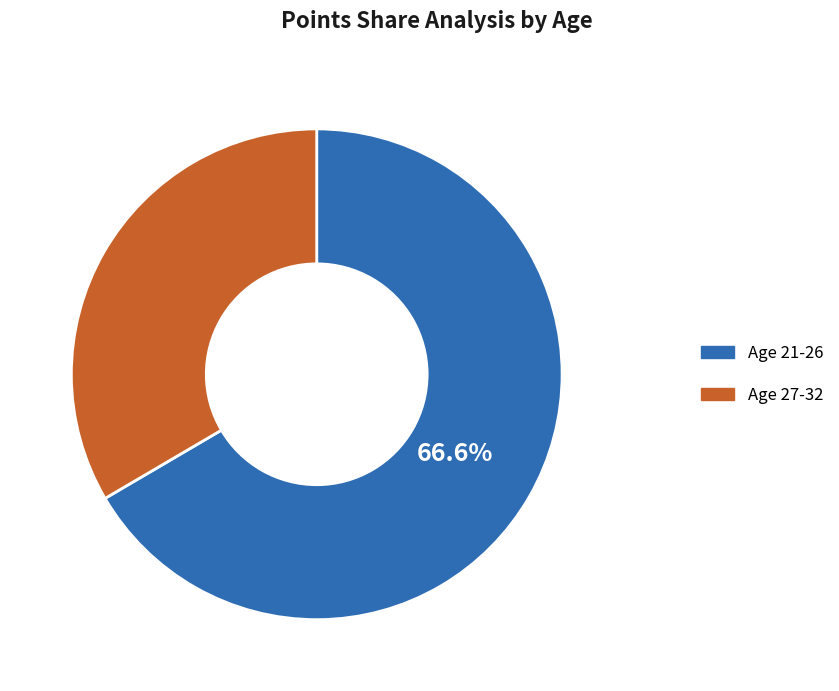

How many slices are in this pie chart?

2